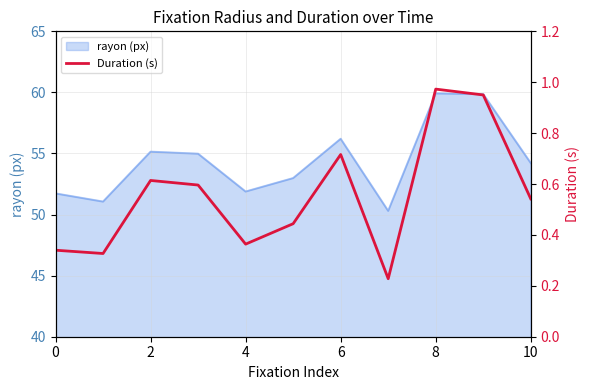

Which has a higher value, 10 or 10?

10